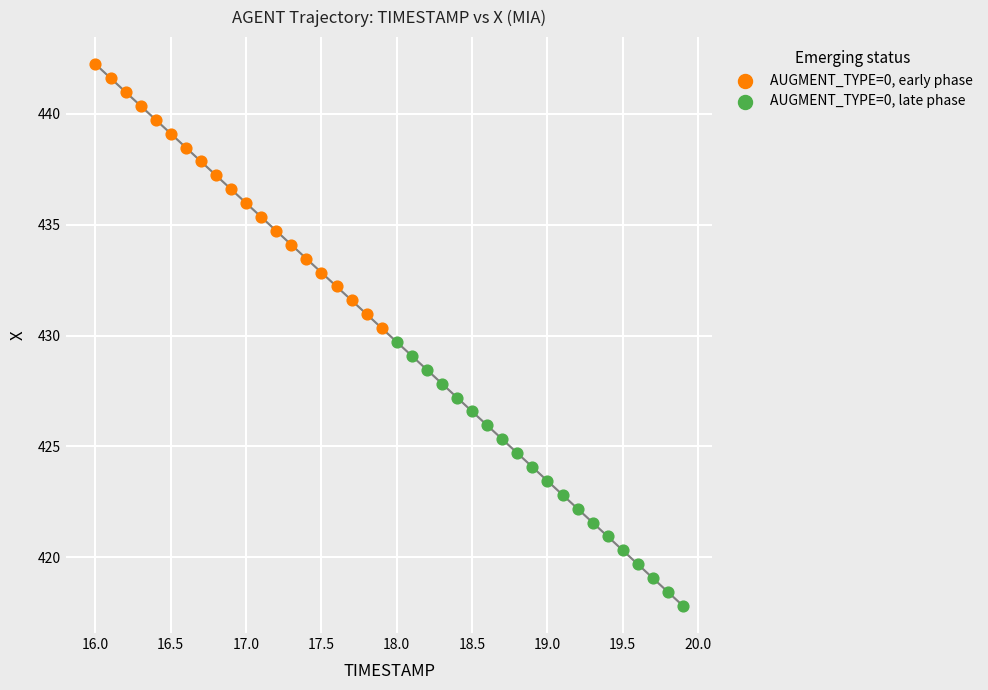

Which series has the widest spread of Y values?

AUGMENT_TYPE=0, late phase